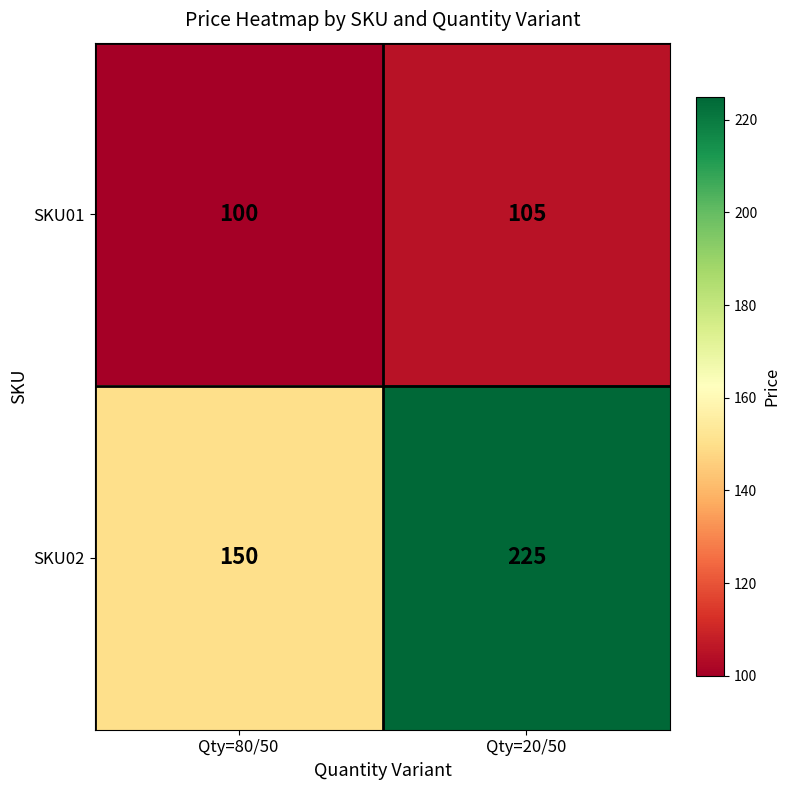

Reading left to right, what are all the values shown in this chart?

SKU01: Qty=80/50=100	Qty=20/50=105
SKU02: Qty=80/50=150	Qty=20/50=225